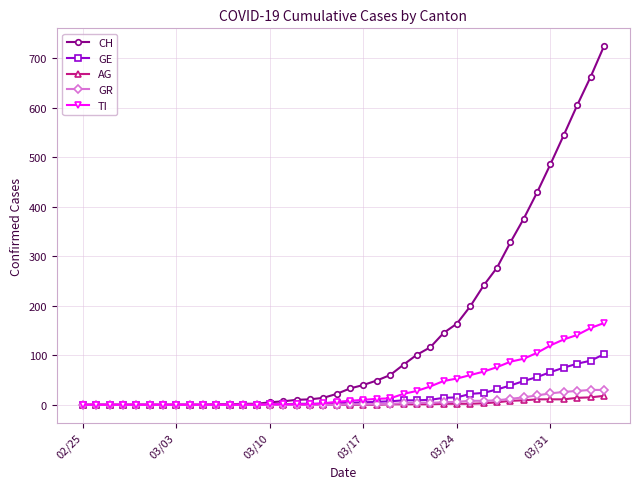

Which series has the widest spread of values?

CH